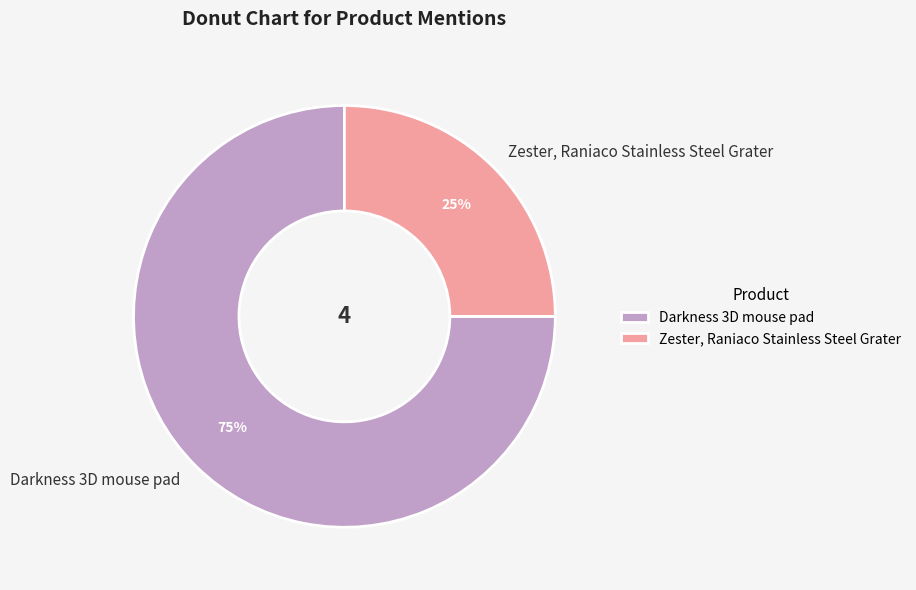

How many slices are in this pie chart?

2